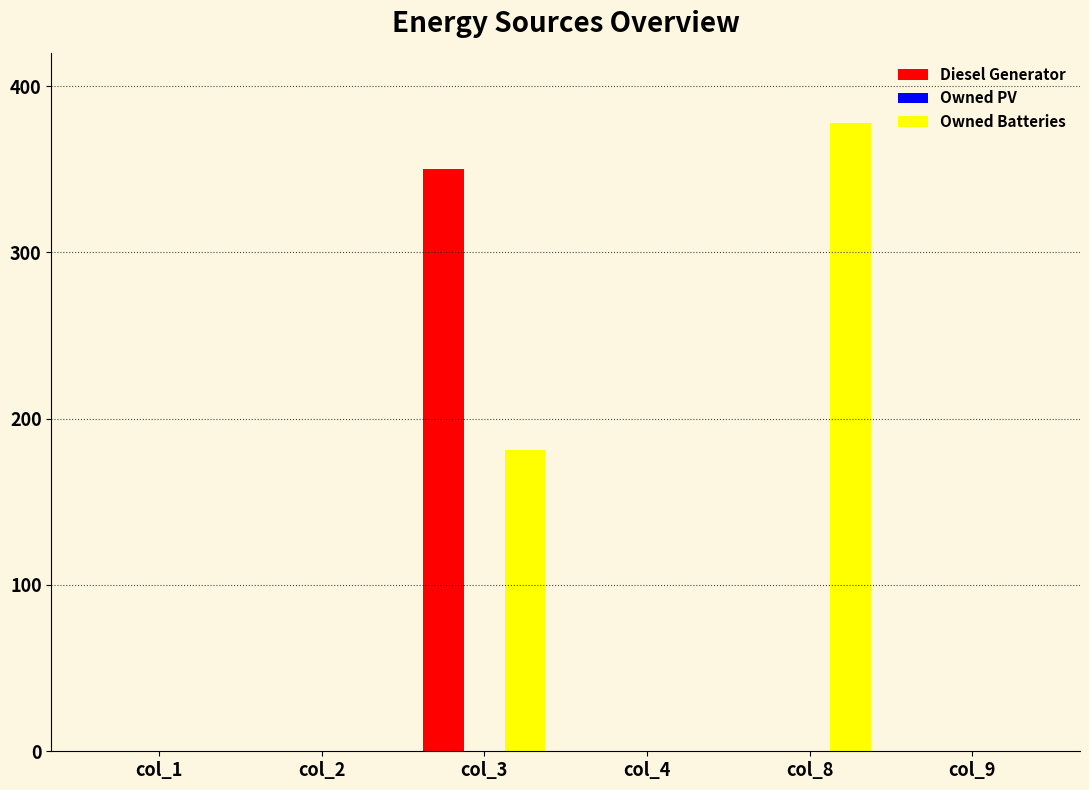

True or false: Owned Batteries has a value of -123 at col_9.

False